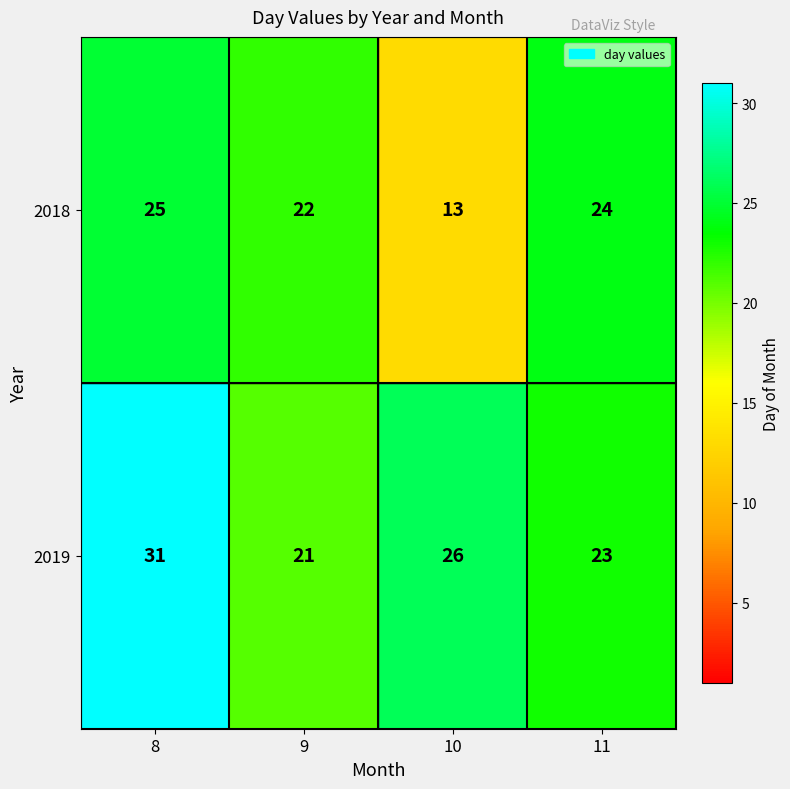

Which series has the largest total across all categories?

2019